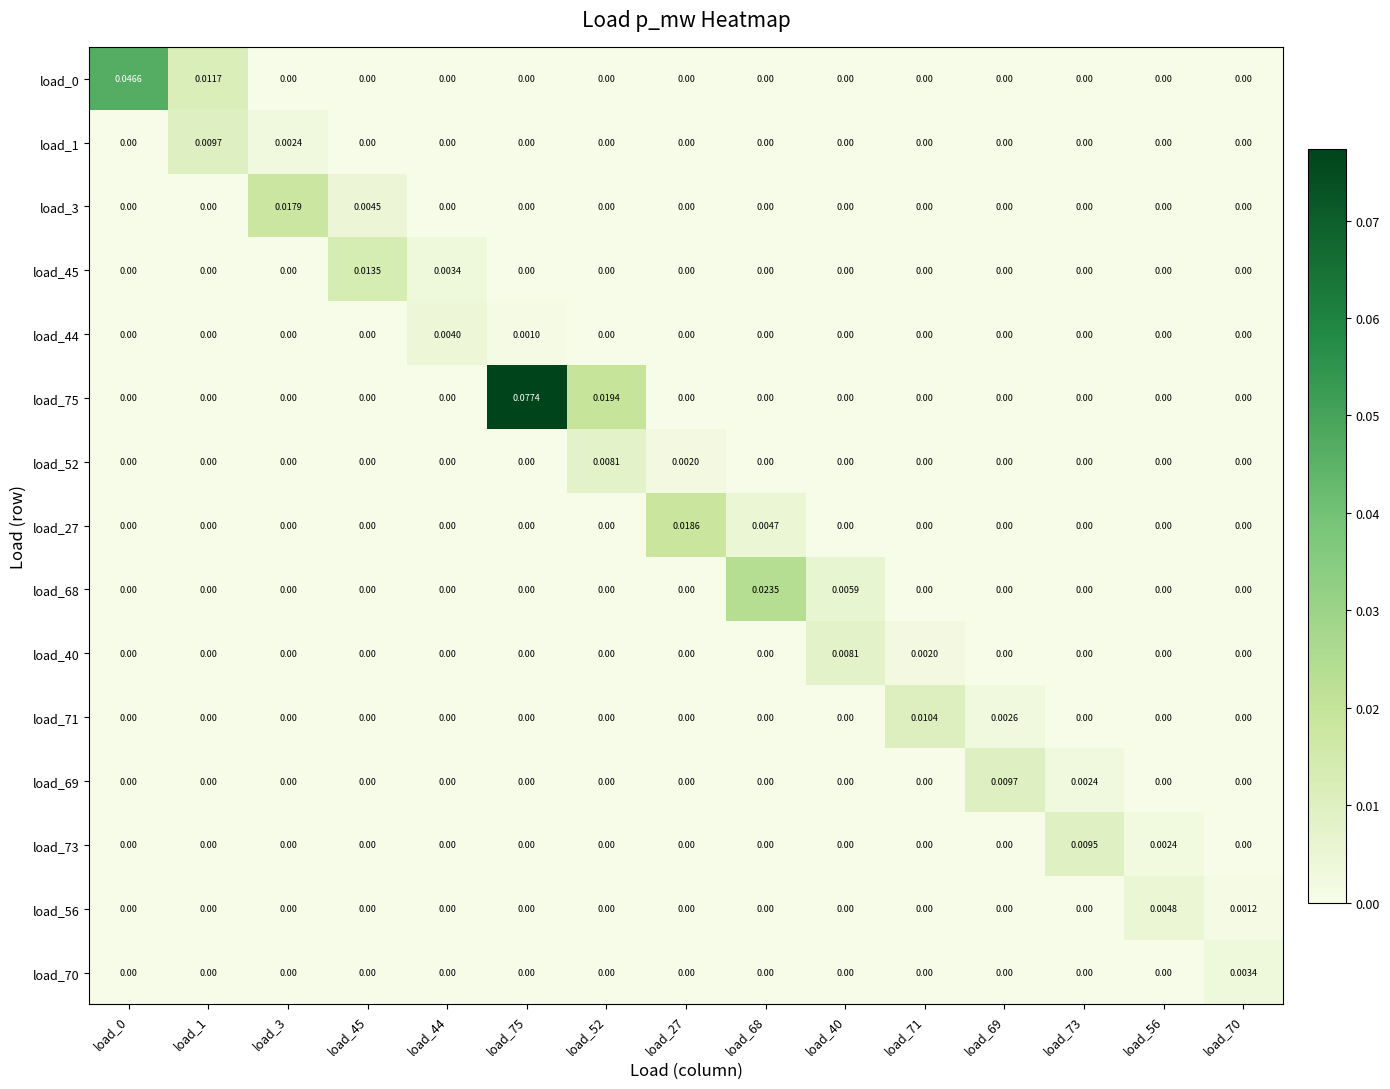

Is the value of load_70 at load_70 greater than the value of load_69 at load_27?

Yes